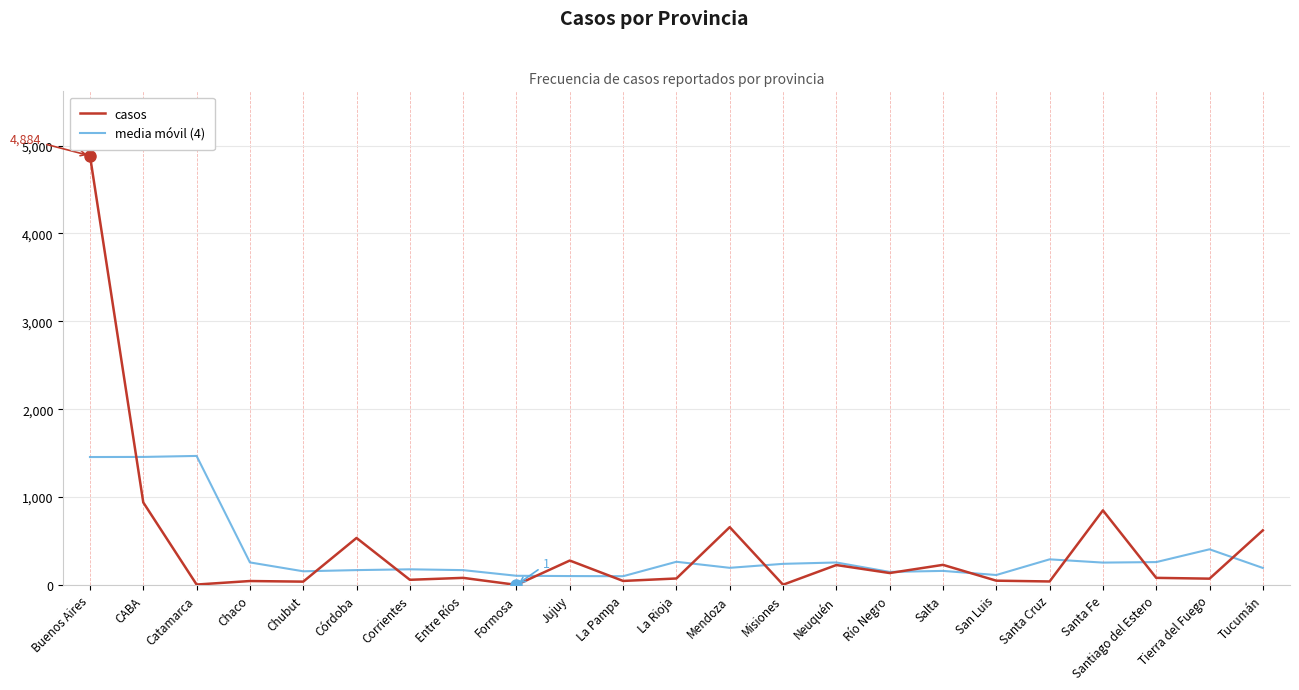

Which series changed the most between Buenos Aires and Misiones?

casos